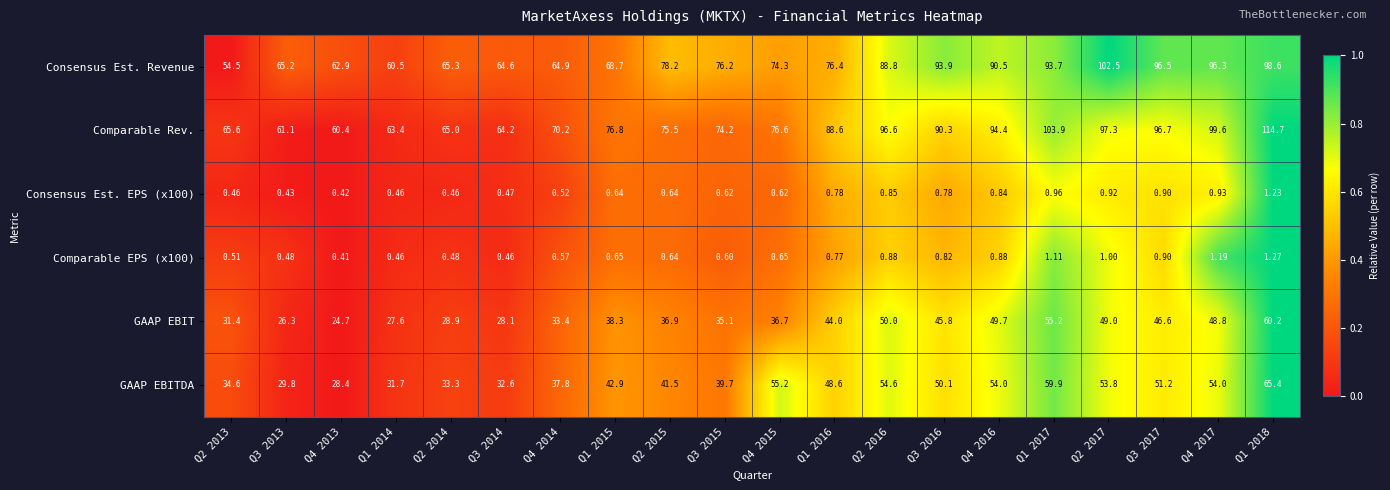

Which series has the largest range (max minus min)?

Comparable Rev.